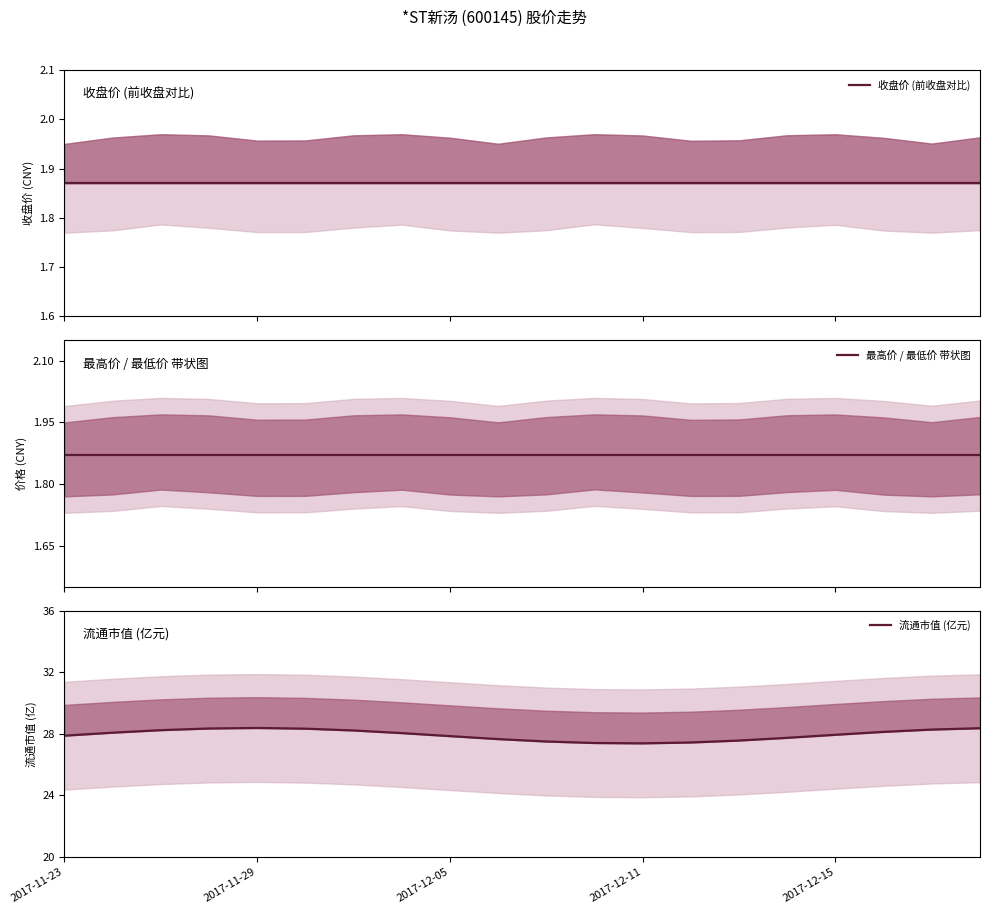

The 流通市值 (亿元) series shows 17.3 at 2017-12-05. True or false?

False